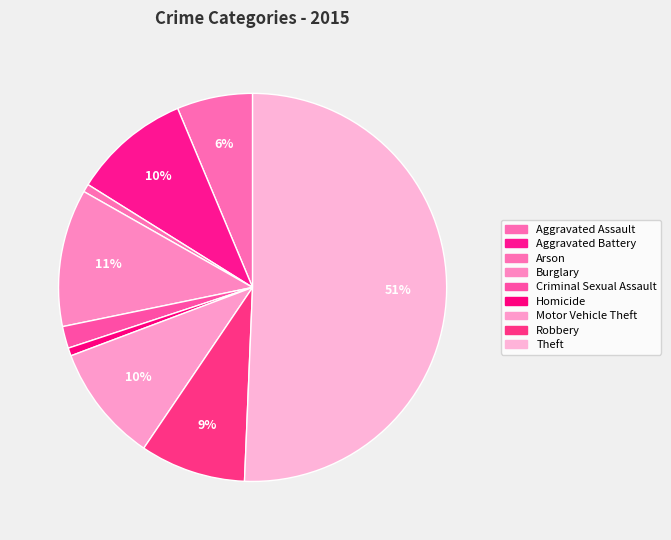

Which category has the smallest portion of the pie?

Arson